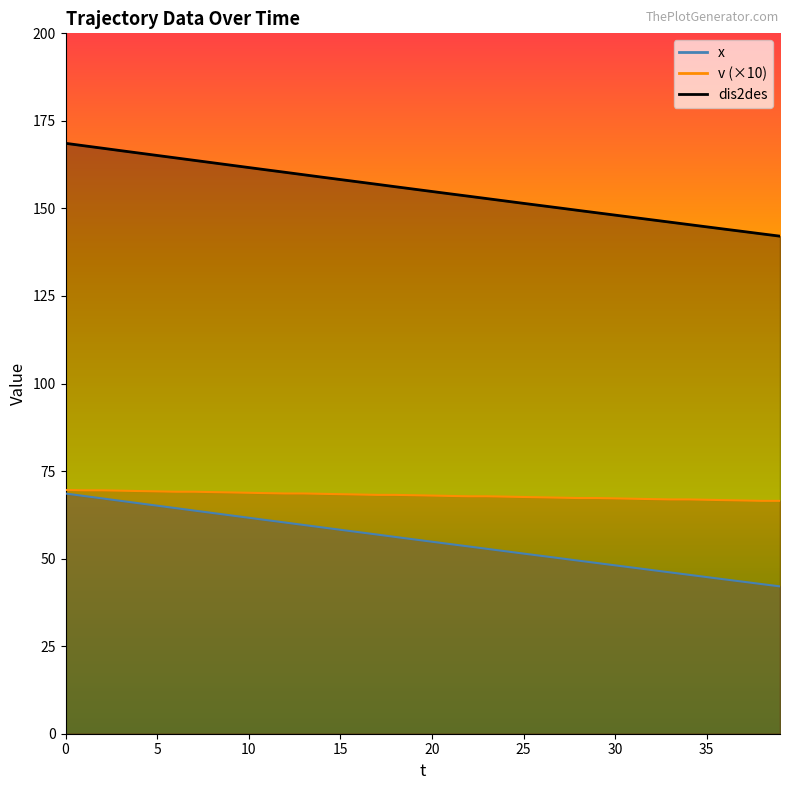

What is the difference between the maximum and minimum values in the v series?

3.1